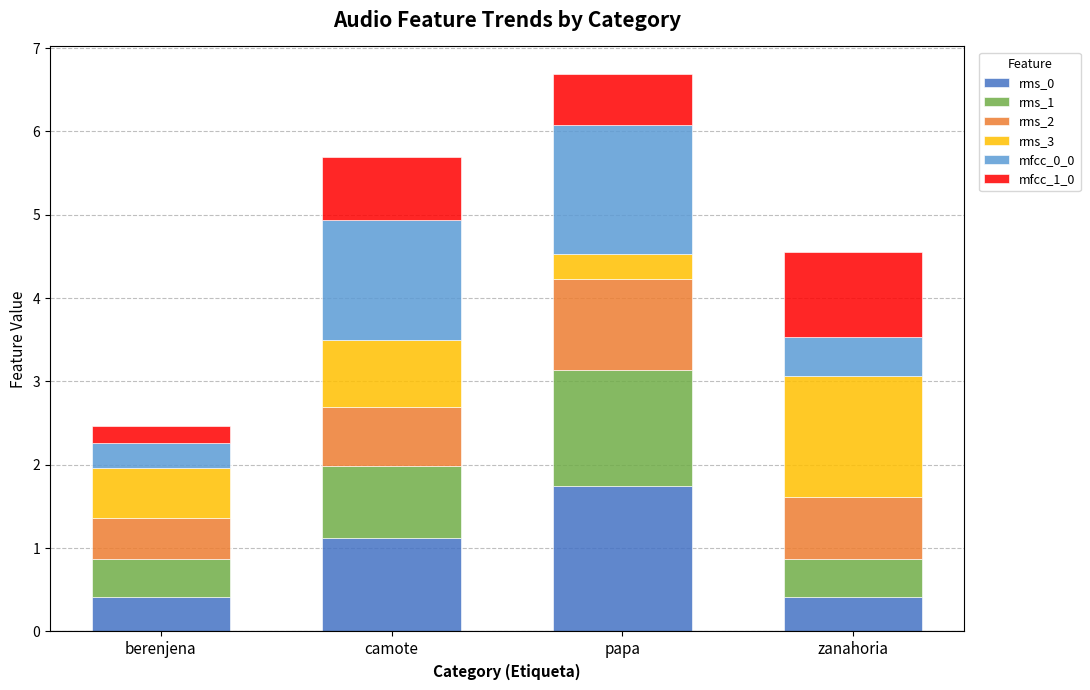

Reading right to left, list the values for the rms_0 series.

0.4	1.7	1.1	0.4